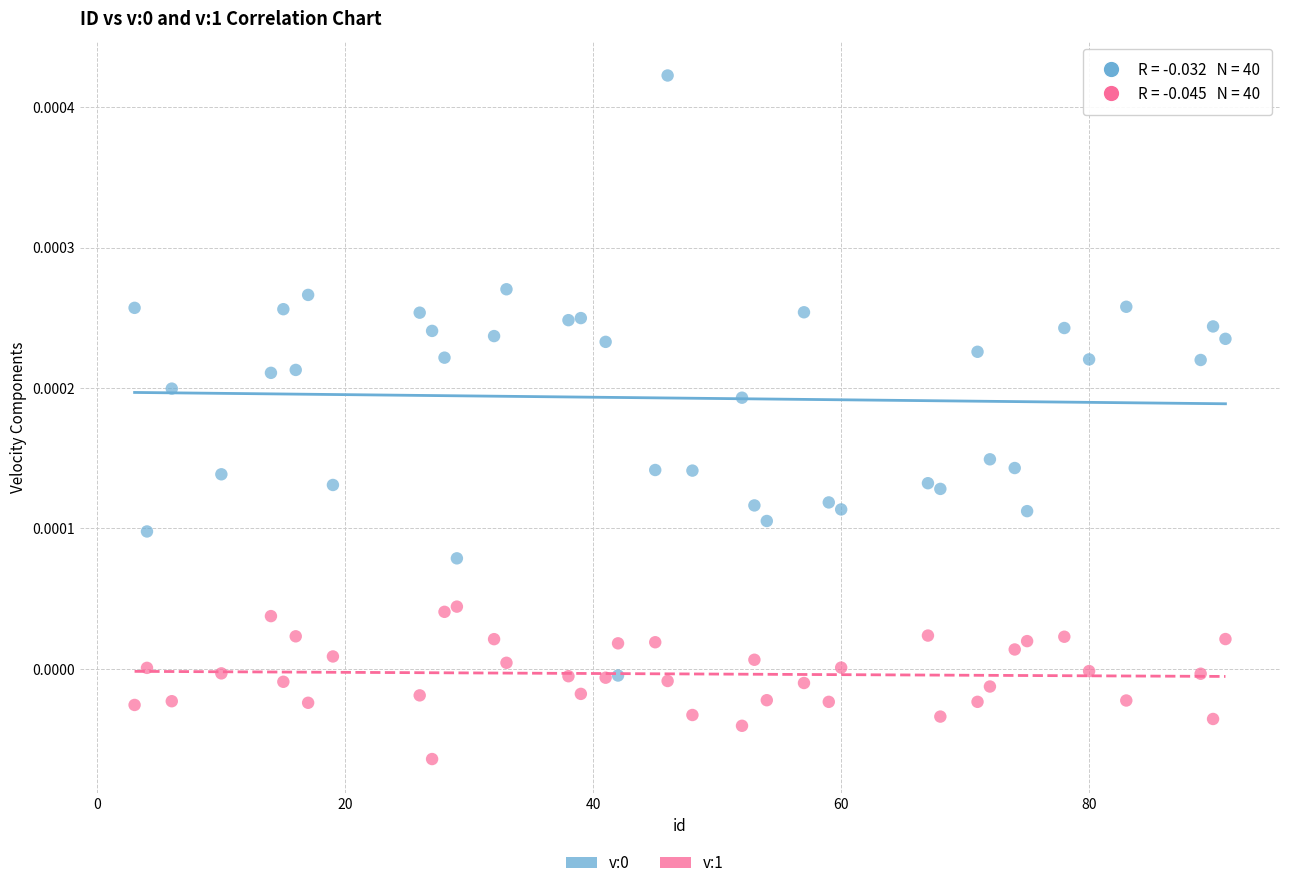

Across all data points, what is the range of X values (max minus min)?

88.0